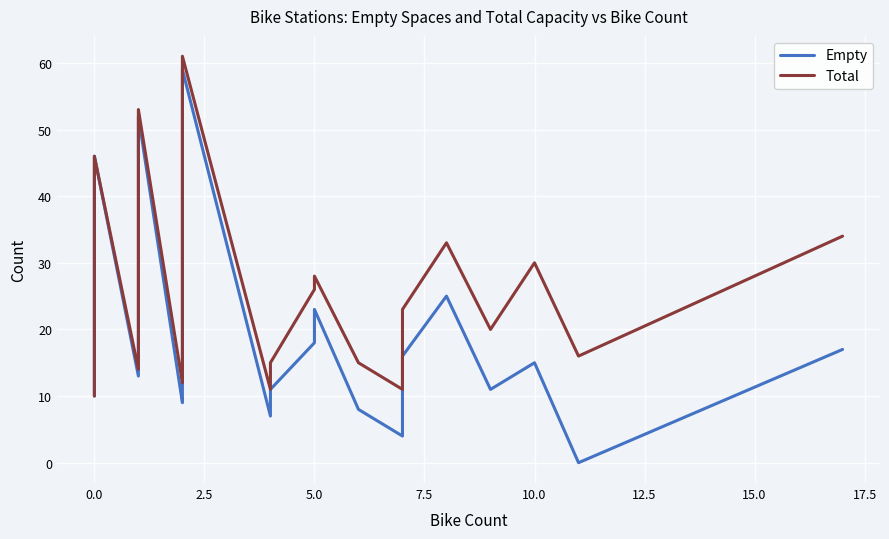

True or false: Total and Empty cross at least once.

False